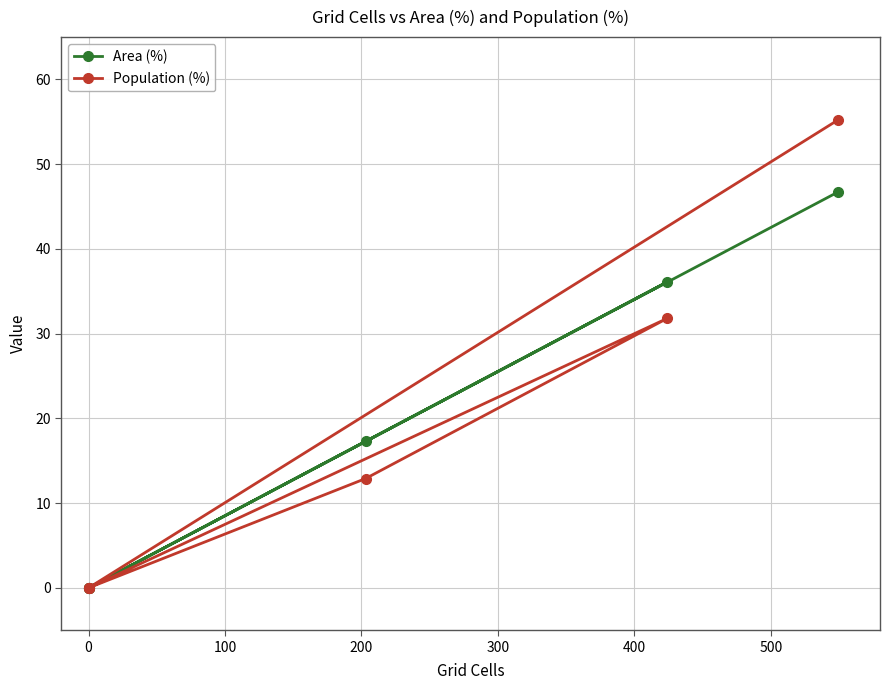

What is the sum of all Population (%) values?

99.9